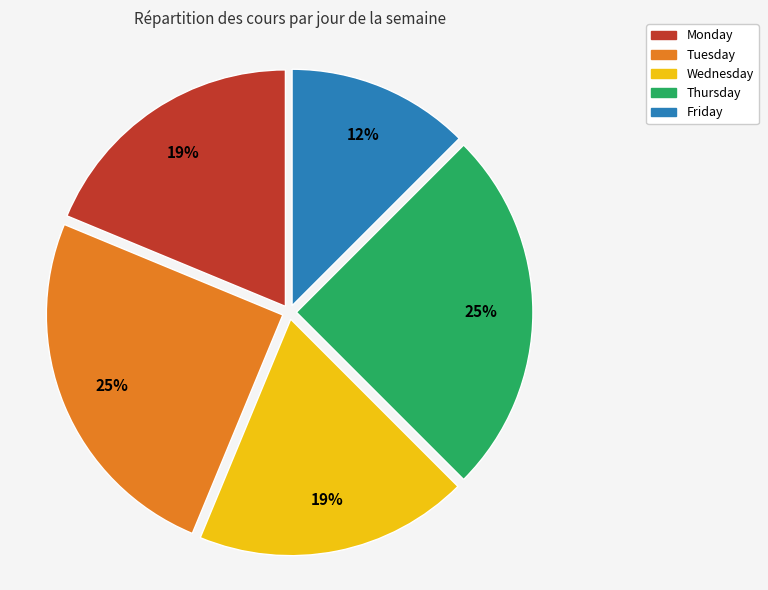

Does Friday account for over 50% of the chart?

No